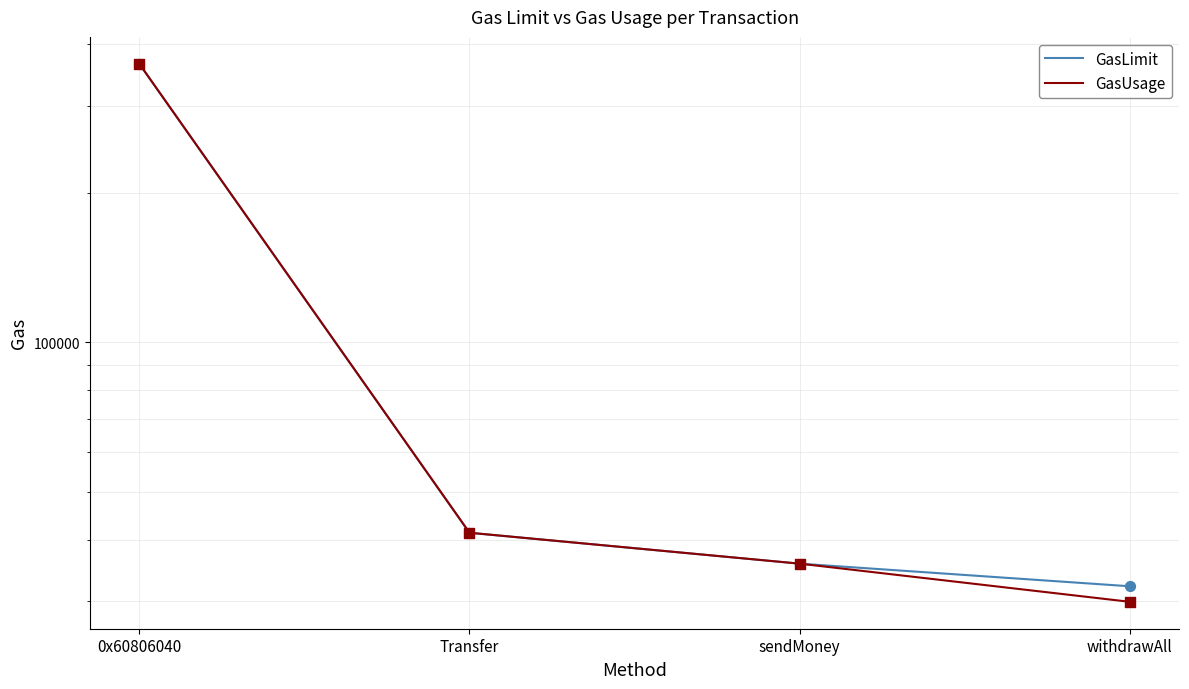

What are all the series names shown in the legend?

GasLimit, GasUsage